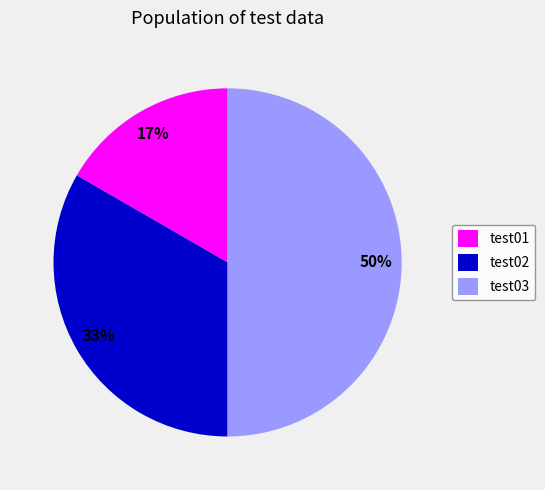

Which category has the biggest portion of the pie?

test03